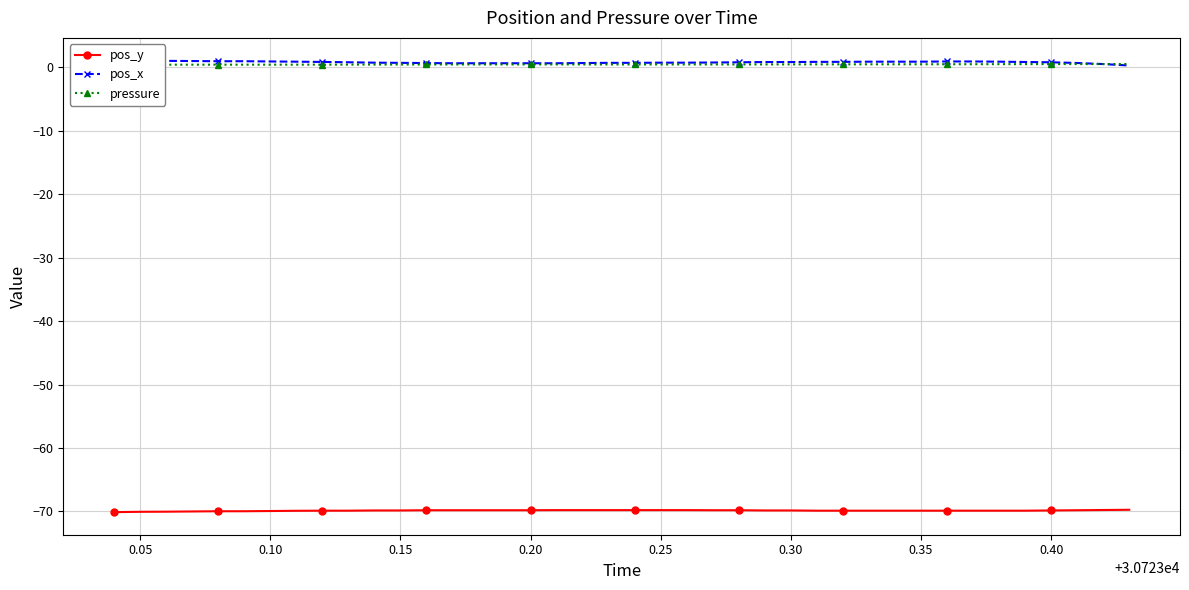

What is the average value of the pos_x series?

0.8